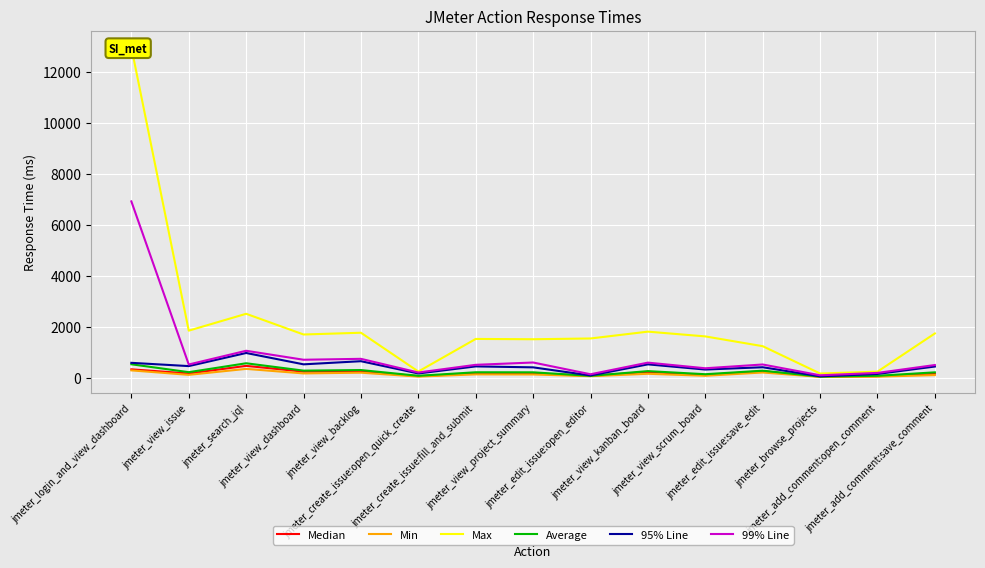

What is the maximum value for Median?

468